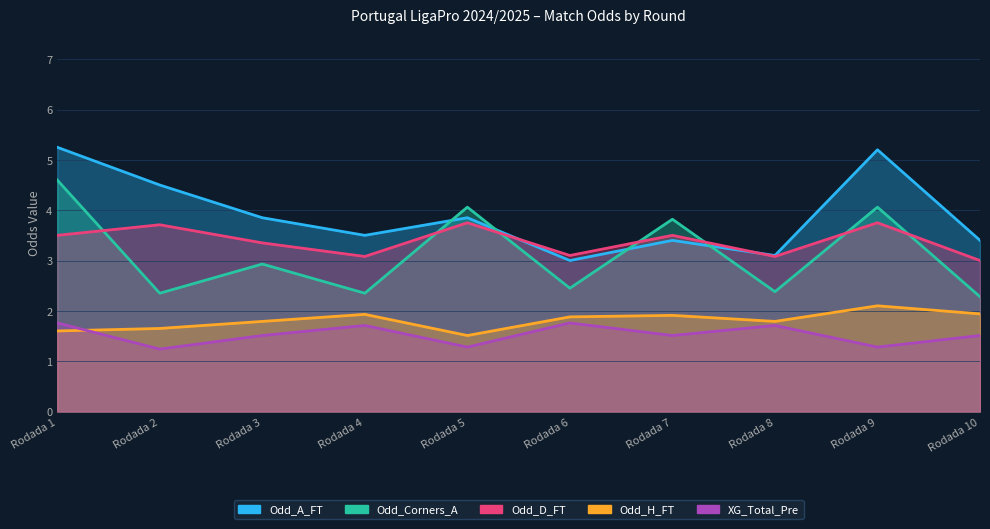

True or false: Odd_D_FT and Odd_H_FT intersect in this chart.

False